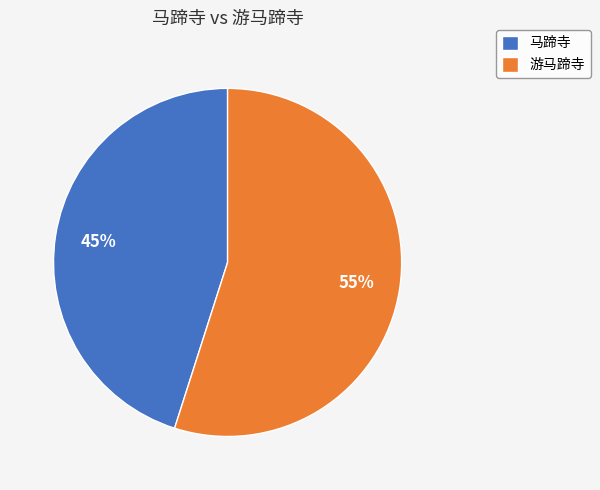

Which slice is the largest?

游马蹄寺